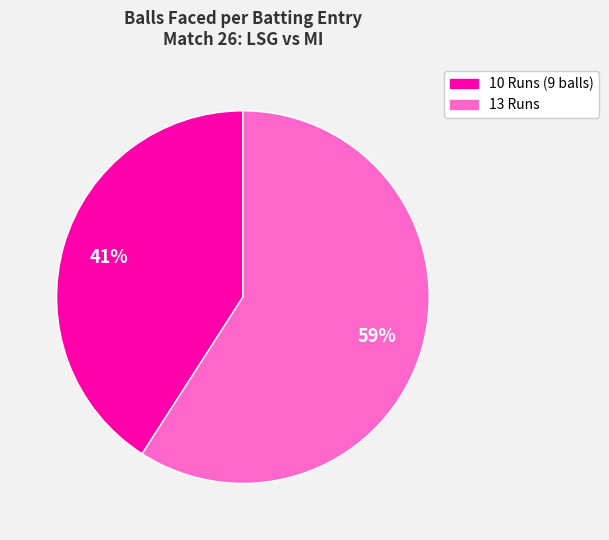

Count the number of slices in the pie.

2